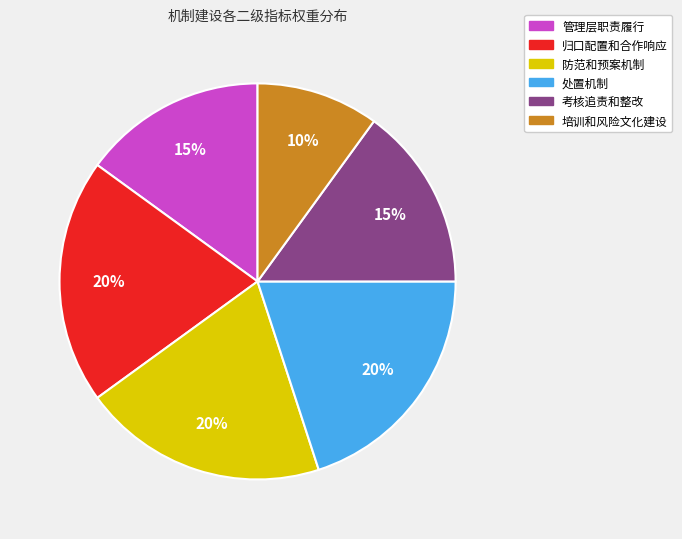

Is there any slice that represents more than half of the pie?

No